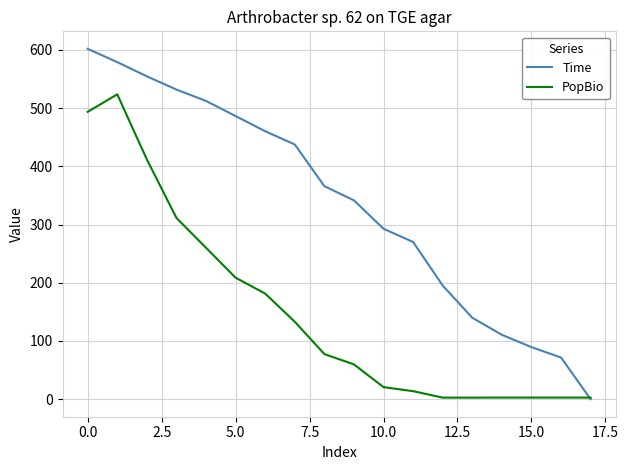

Rank the series by their maximum value, from highest to lowest.

Time, PopBio